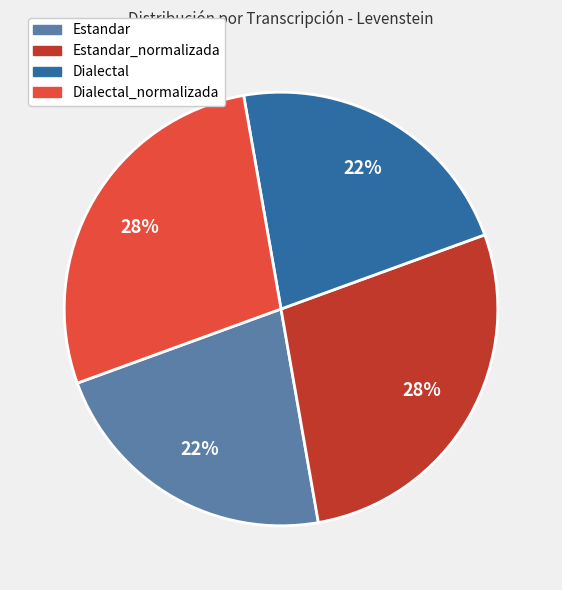

How many segments does this pie chart have?

4